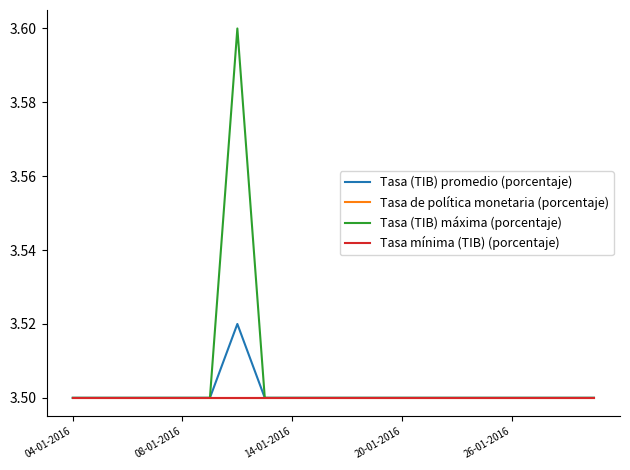

Which series has the widest spread of values?

Tasa (TIB) máxima (porcentaje)